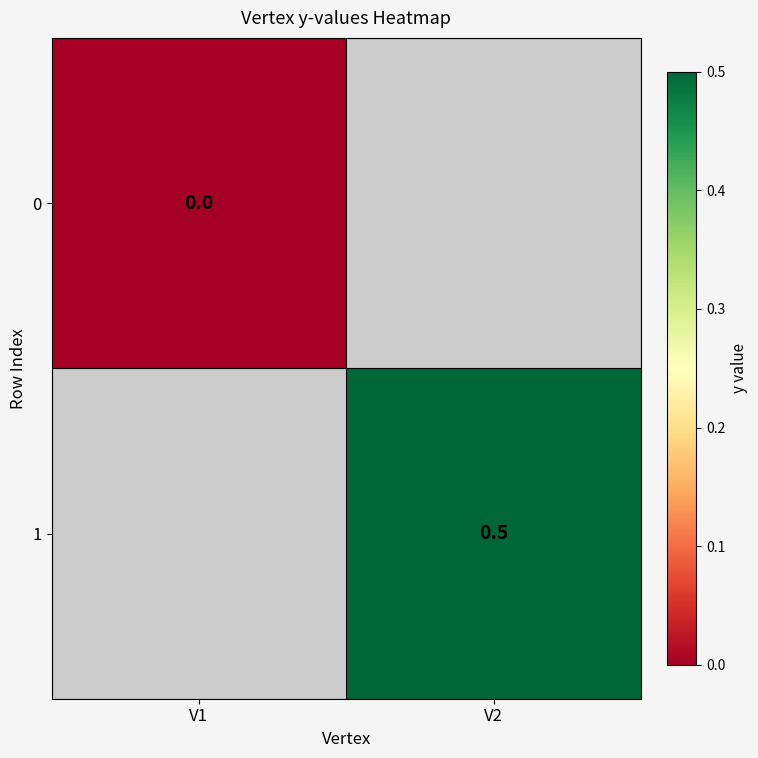

Is the value of 1 at V2 greater than the value of 0 at V1?

Yes